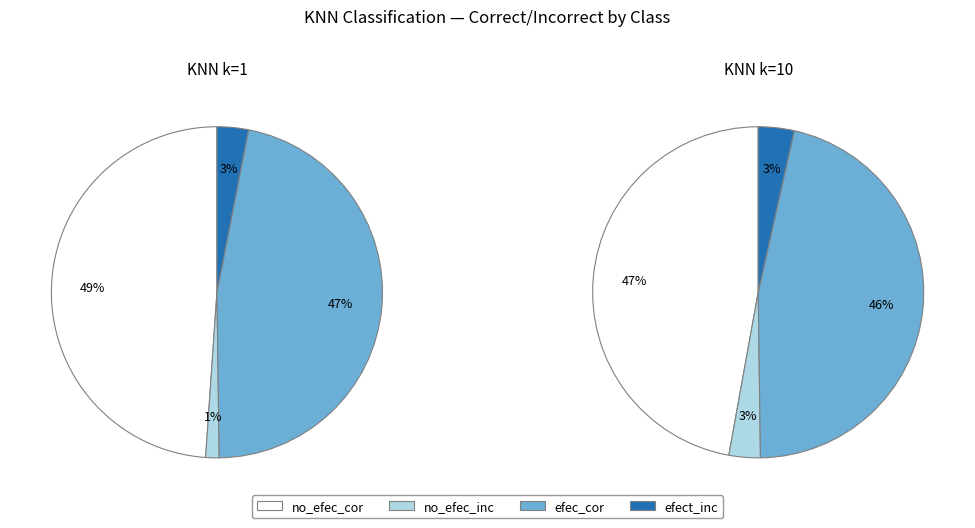

Is there a majority slice in this chart?

No